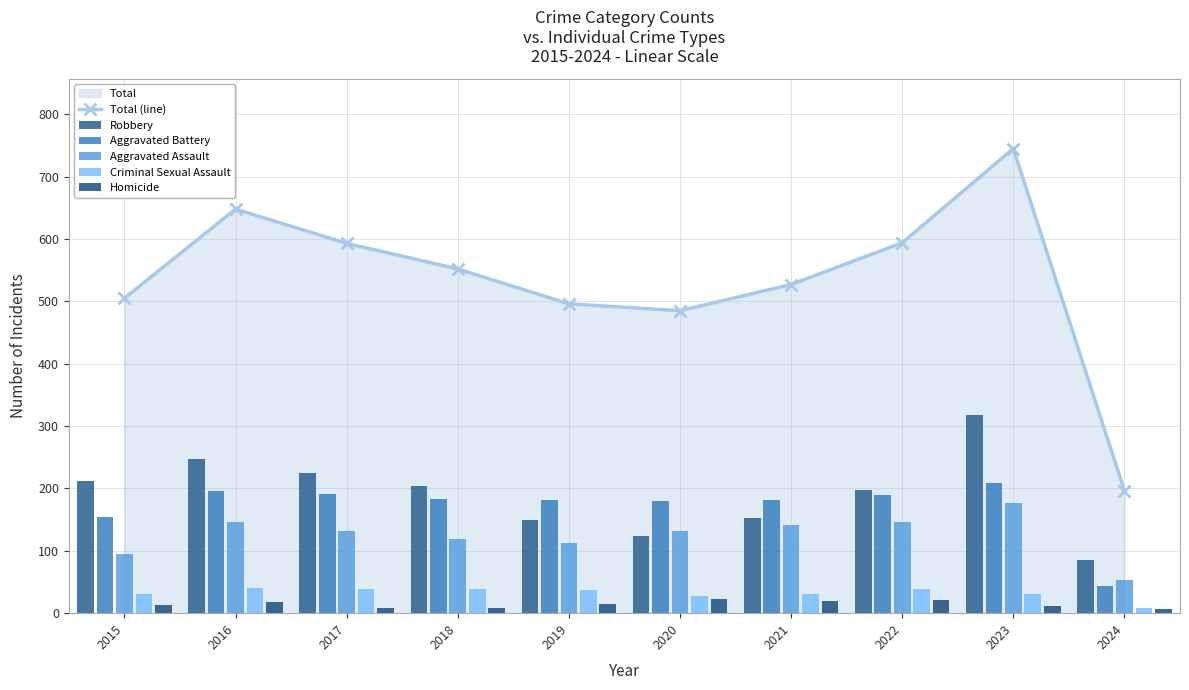

What is the difference between the Criminal Sexual Assault values at 2018 and 2015?

7